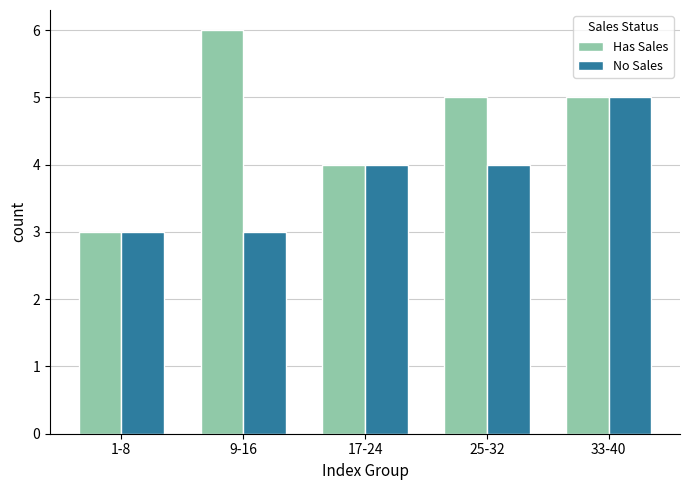

What is the maximum value for Has Sales?

6